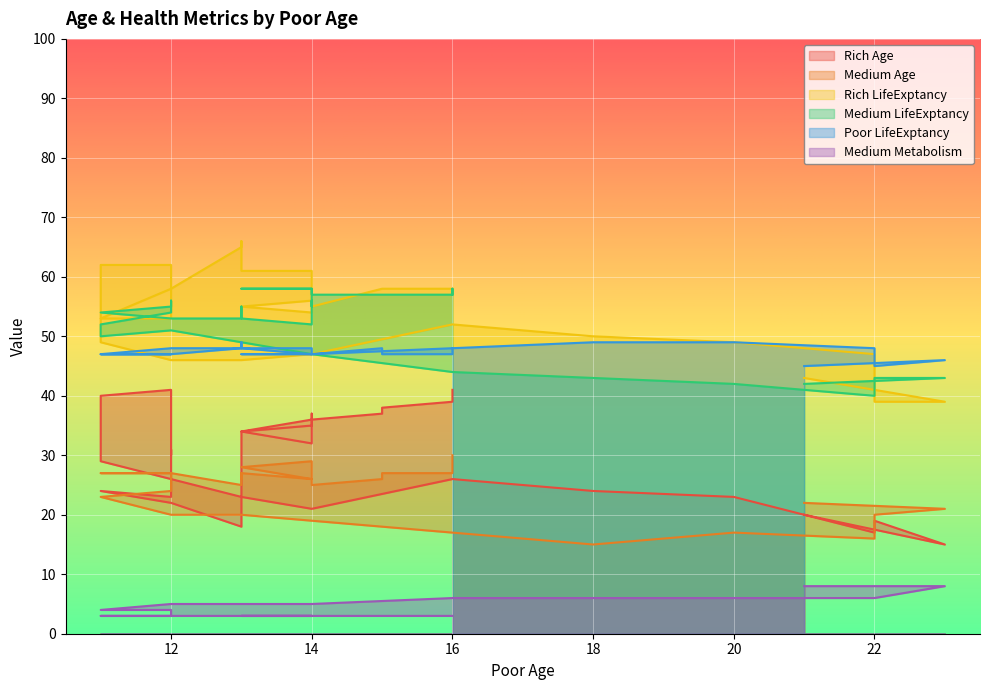

Is it true that Medium Metabolism equals 2 at 14?

False